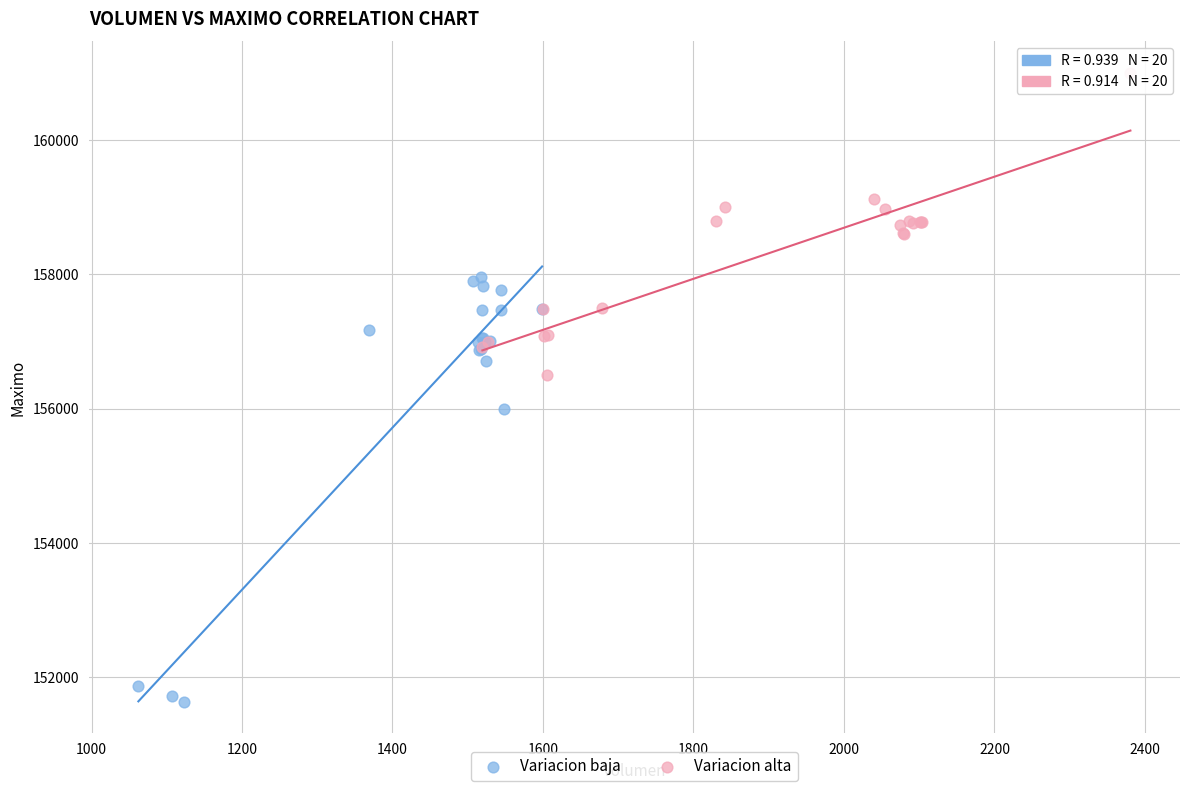

Which series contains the lowest Y value?

Variacion baja